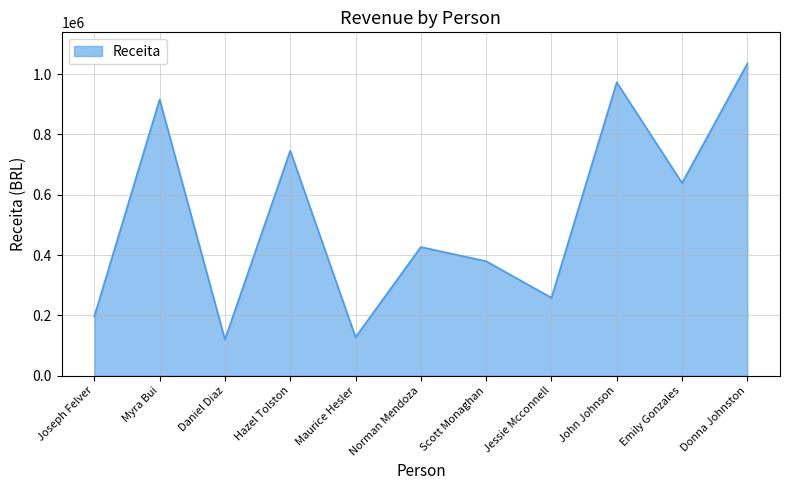

At which category does the data reach its first local valley?

Daniel Diaz